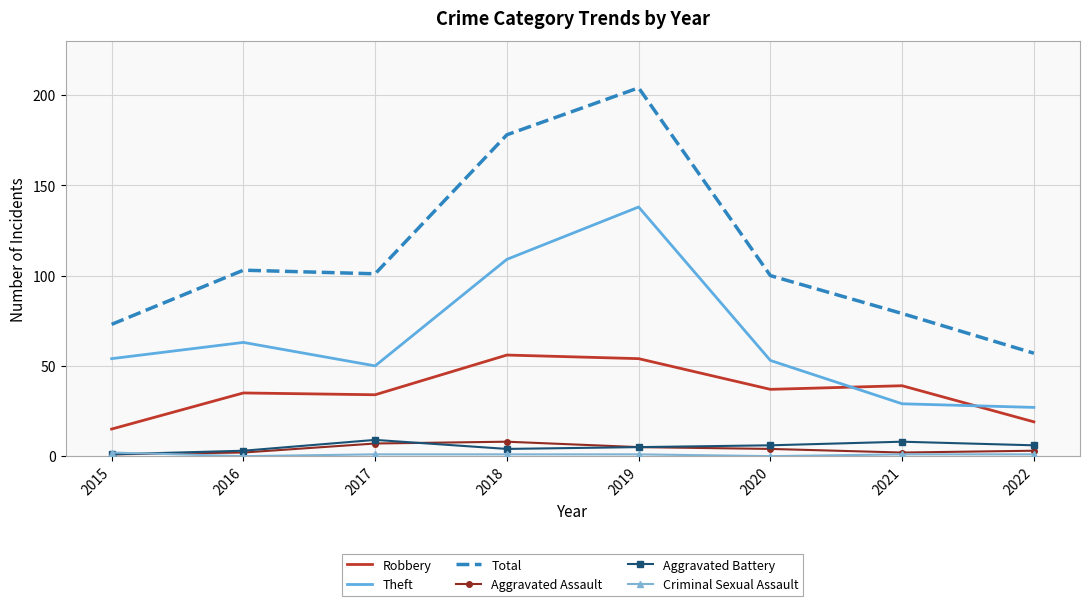

What is the difference between the second highest and second lowest values in the Aggravated Battery series?

5